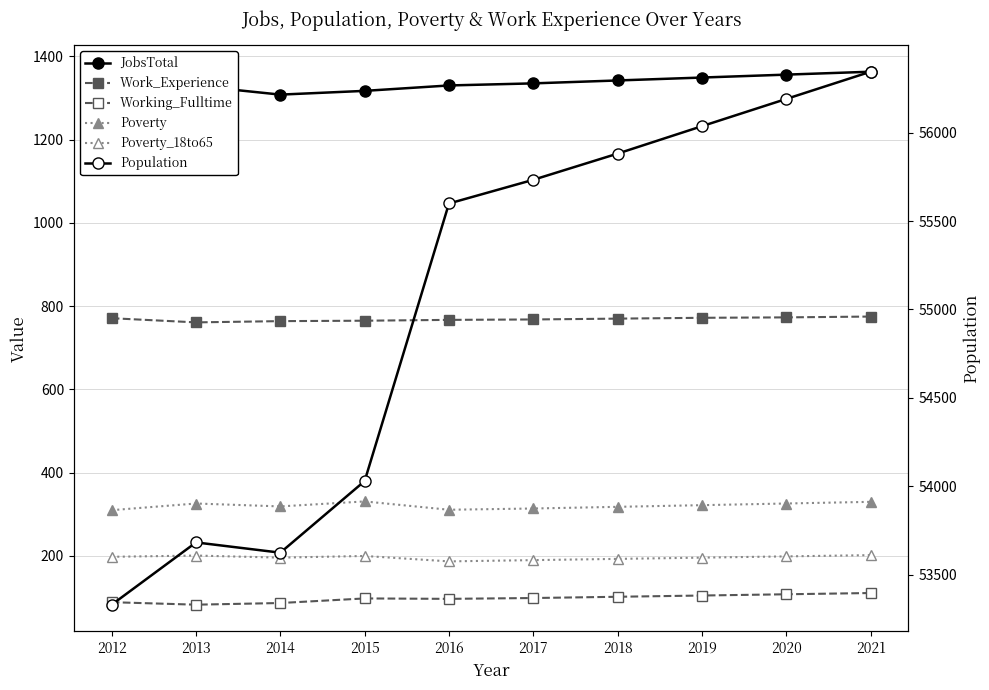

True or false: Poverty and Poverty_18to65 cross at least once.

False